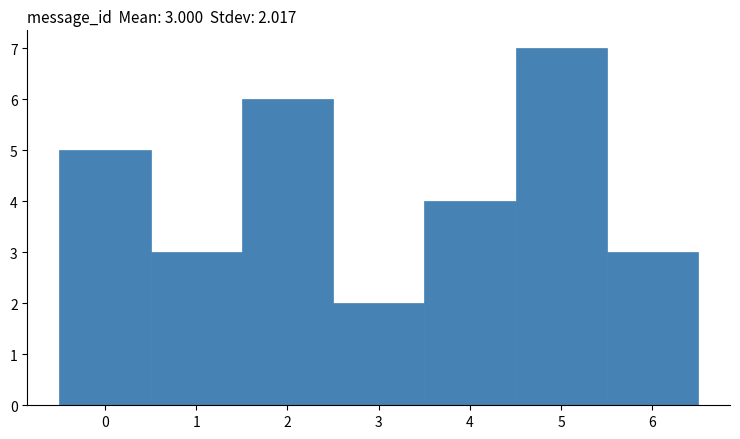

Which range on the x-axis has the tallest bar?

4.5 to 5.5